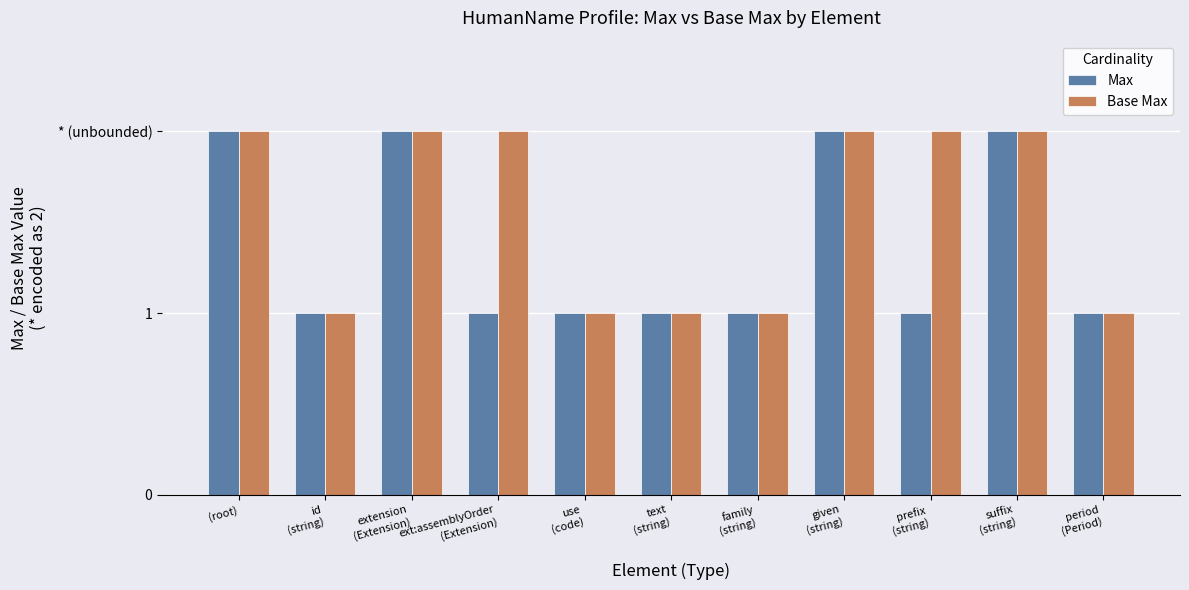

Where is Max nearest to the value 1?

id
(string)